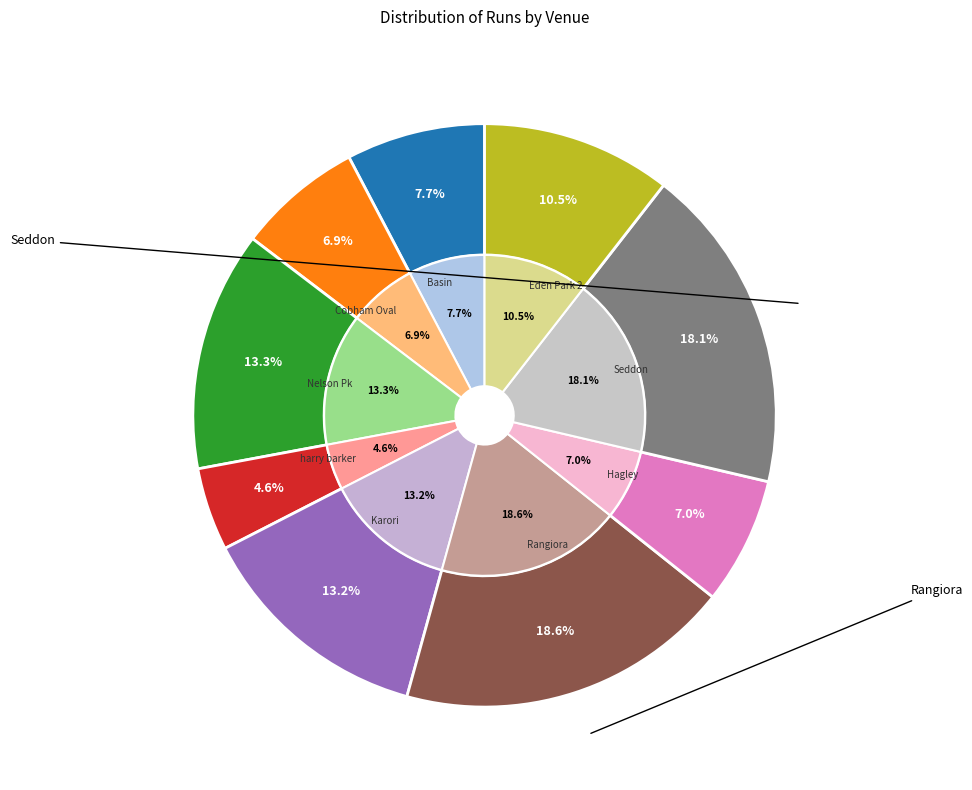

Count the number of slices in the pie.

9